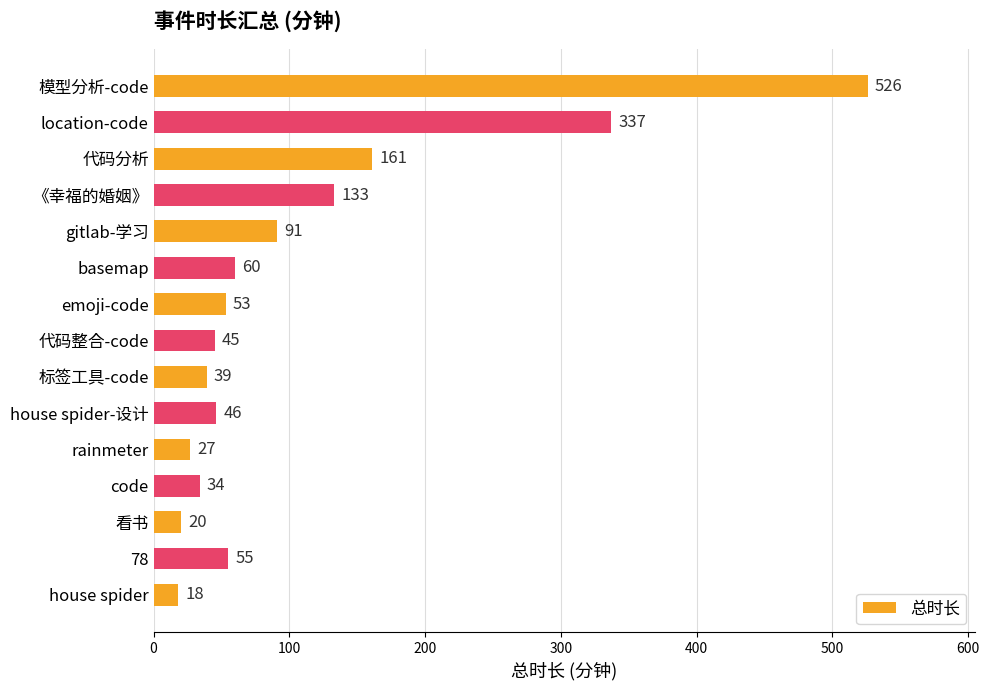

Reading top to bottom, transcribe all the data shown in this chart.

526	337	161	133	91	60	53	45	39	46	27	34	20	55	18